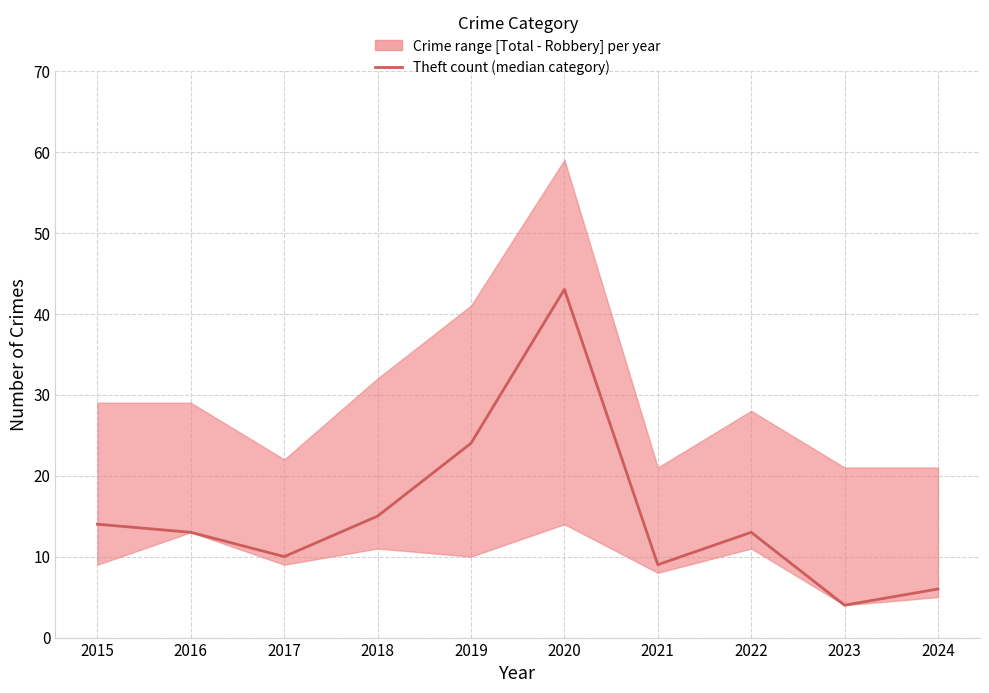

List the labels in order of value, smallest first.

2023, 2024, 2021, 2017, 2016, 2022, 2015, 2018, 2019, 2020